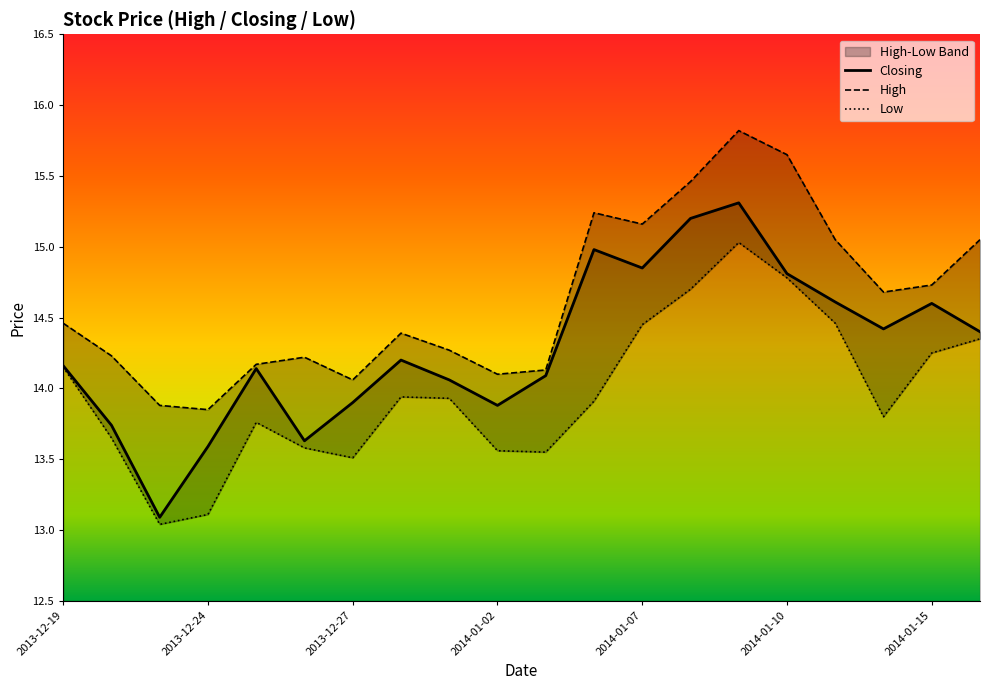

What position from the left is 2014-01-15?

19